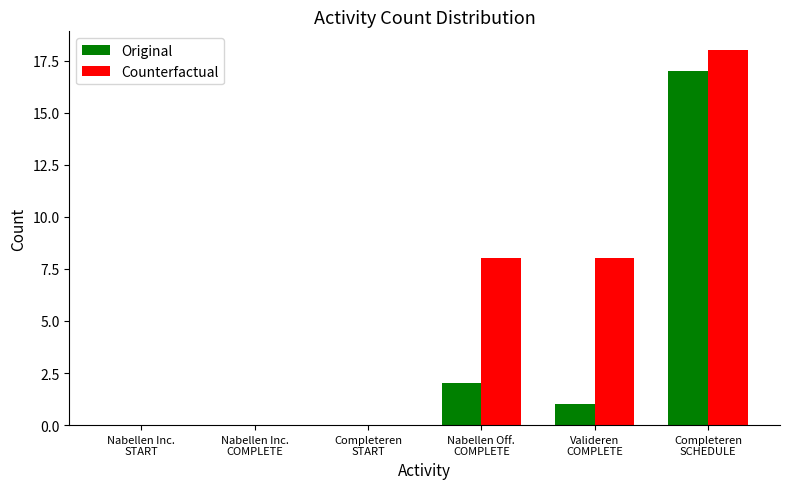

What is the sum of all Original values?

20